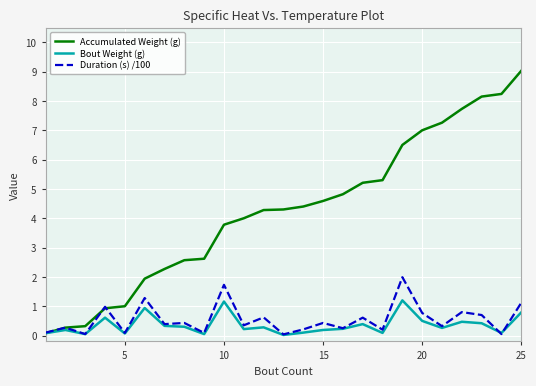

Does the chart have visible grid lines?

Yes